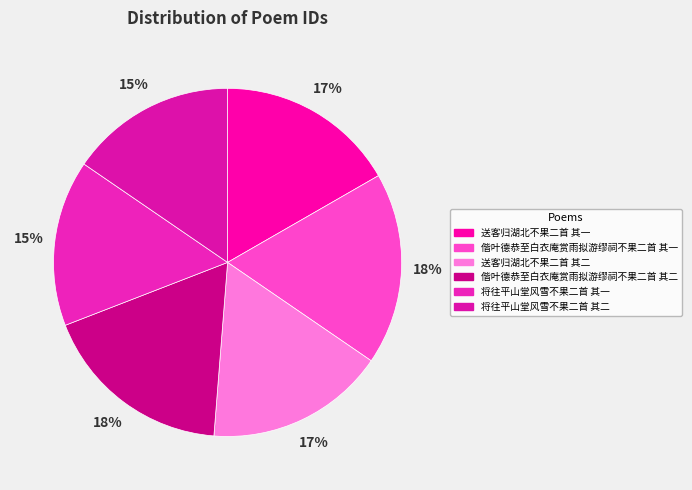

To the nearest percent, what percentage of the pie is 偕叶德恭至白衣庵赏雨拟游缪祠不果二首 其一?

18%